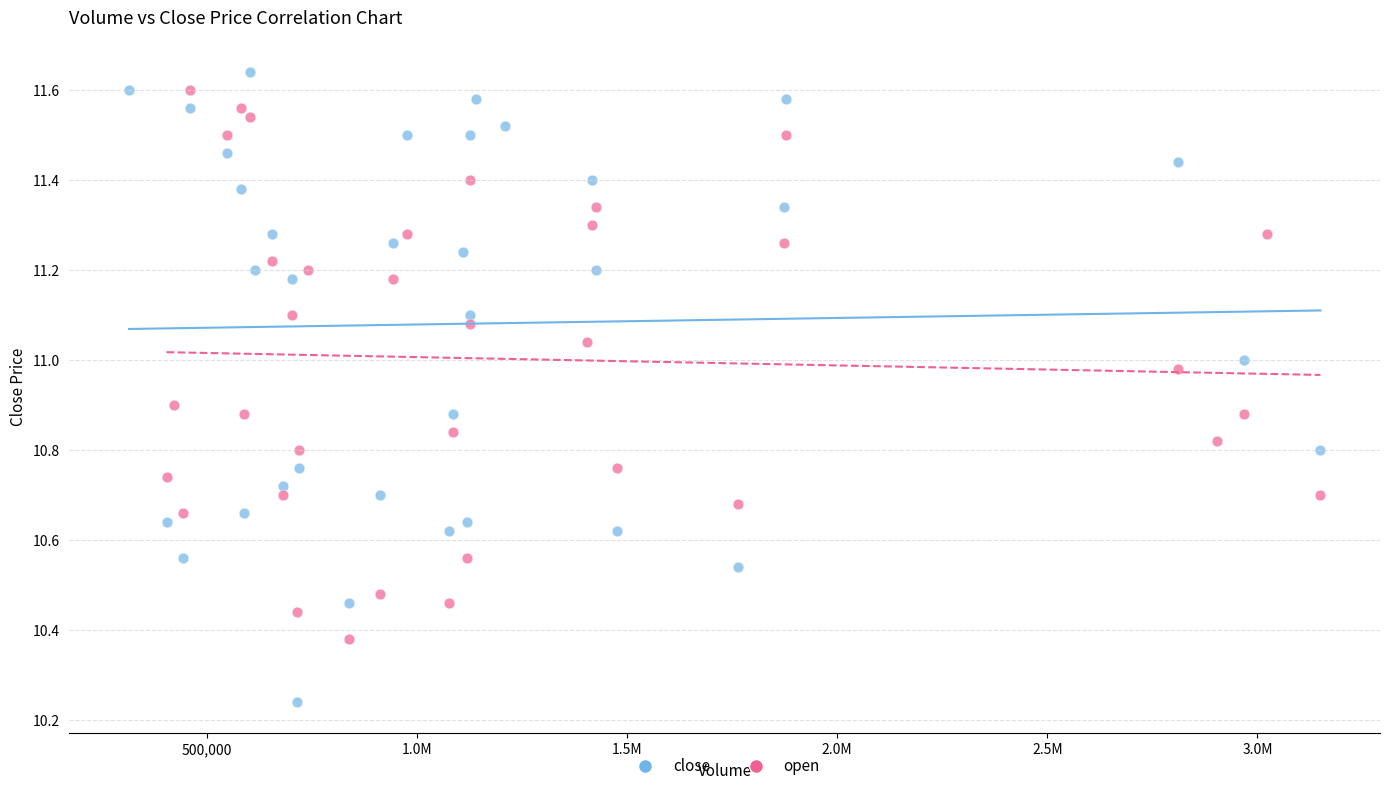

Which series reaches the minimum Y coordinate?

close